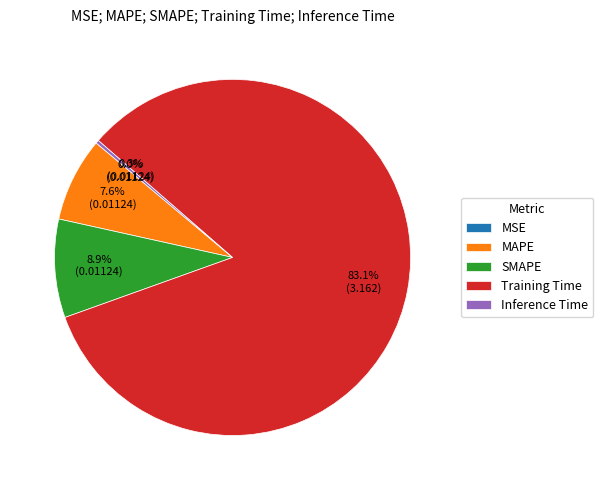

Which slice is the largest?

Training Time